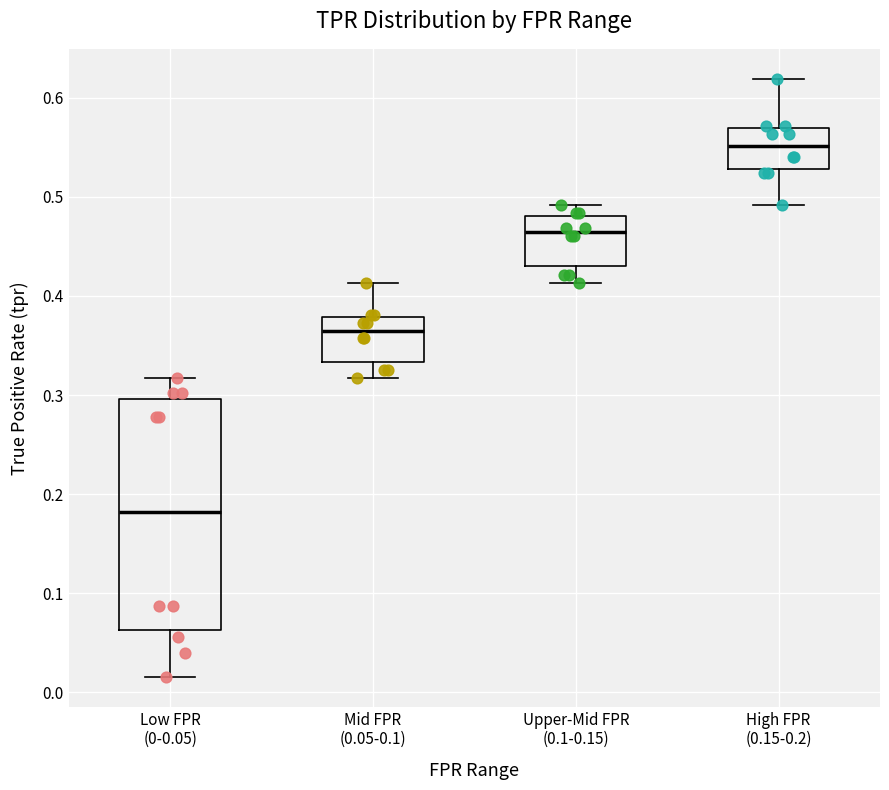

Reading left to right, read every box against the y-axis: the position of its median line, the range the box covers, and the ends of its whiskers. The values are not printed on the chart, so give them approximately, as read against the axis.

Low FPR (0-0.05): median 0.18, box 0.06 to 0.30, whiskers 0.02 to 0.32
Mid FPR (0.05-0.1): median 0.37, box 0.33 to 0.38, whiskers 0.32 to 0.41
Upper-Mid FPR (0.1-0.15): median 0.46, box 0.43 to 0.48, whiskers 0.41 to 0.49
High FPR (0.15-0.2): median 0.55, box 0.53 to 0.57, whiskers 0.49 to 0.62